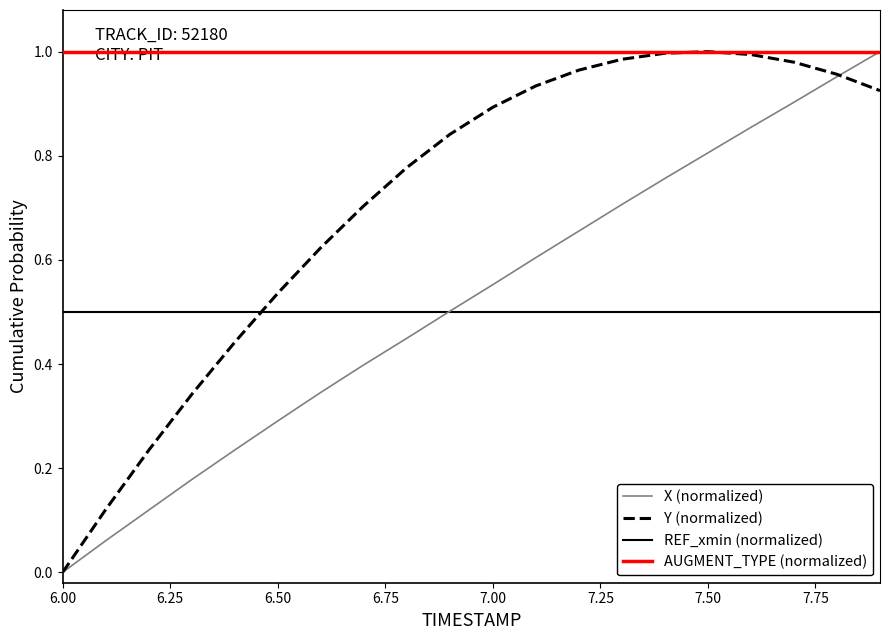

Which series has the largest total across all categories?

AUGMENT_TYPE (normalized)